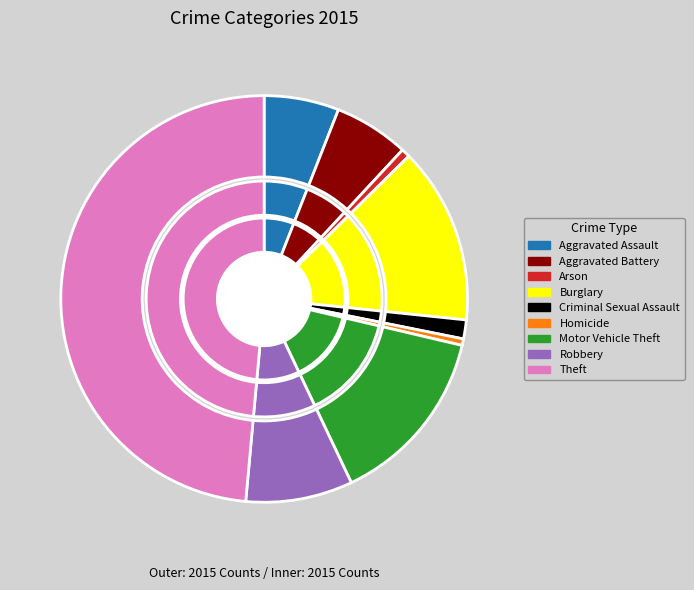

To the nearest percent, what is the average slice percentage?

11%